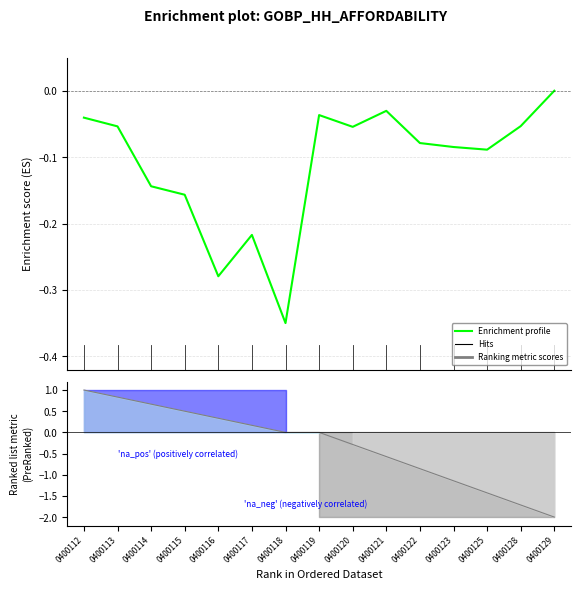

What is the change in value from 0400116 to 0400117?

+0.1